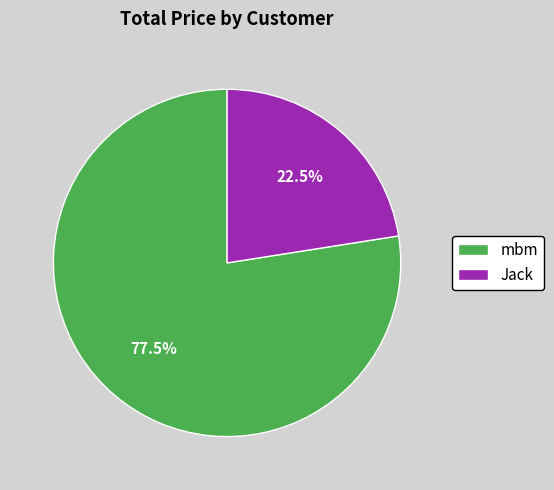

To the nearest percent, what is the combined percentage of mbm and Jack?

100%